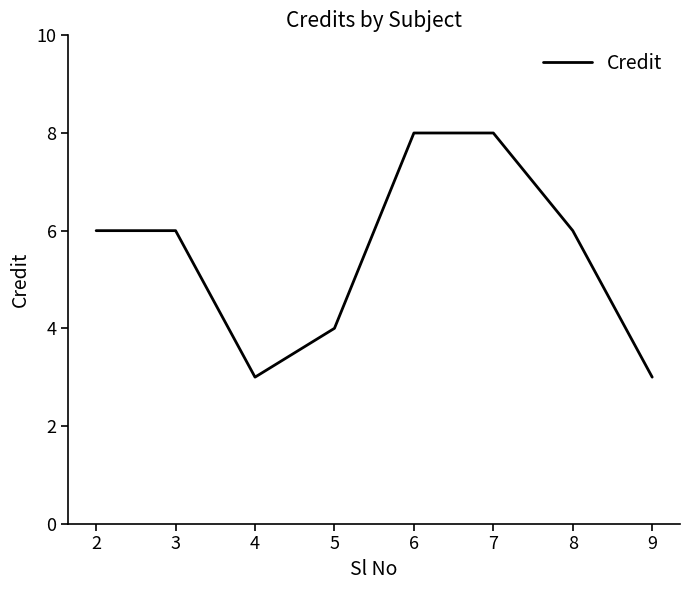

What is the change in value from 2 to 6?

+2